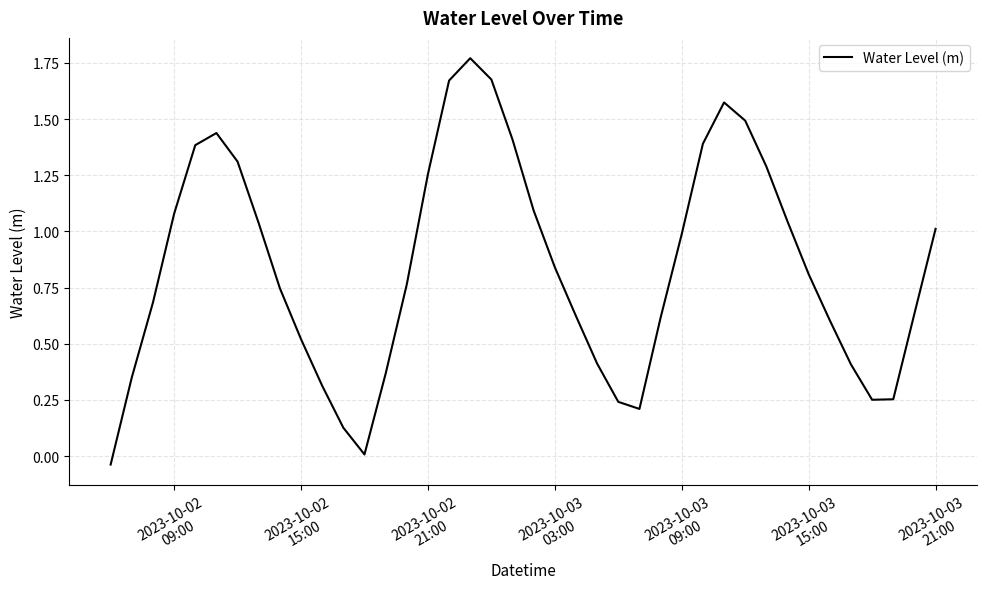

Reading right to left, what are all the values shown in this chart?

1.0	0.6	0.3	0.3	0.4	0.6	0.8	1.0	1.3	1.5	1.6	1.4	1.0	0.6	0.2	0.2	0.4	0.6	0.8	1.1	1.4	1.7	1.8	1.7	1.3	0.8	0.4	0.0	0.1	0.3	0.5	0.7	1.0	1.3	1.4	1.4	1.1	0.7	0.3	-0.0